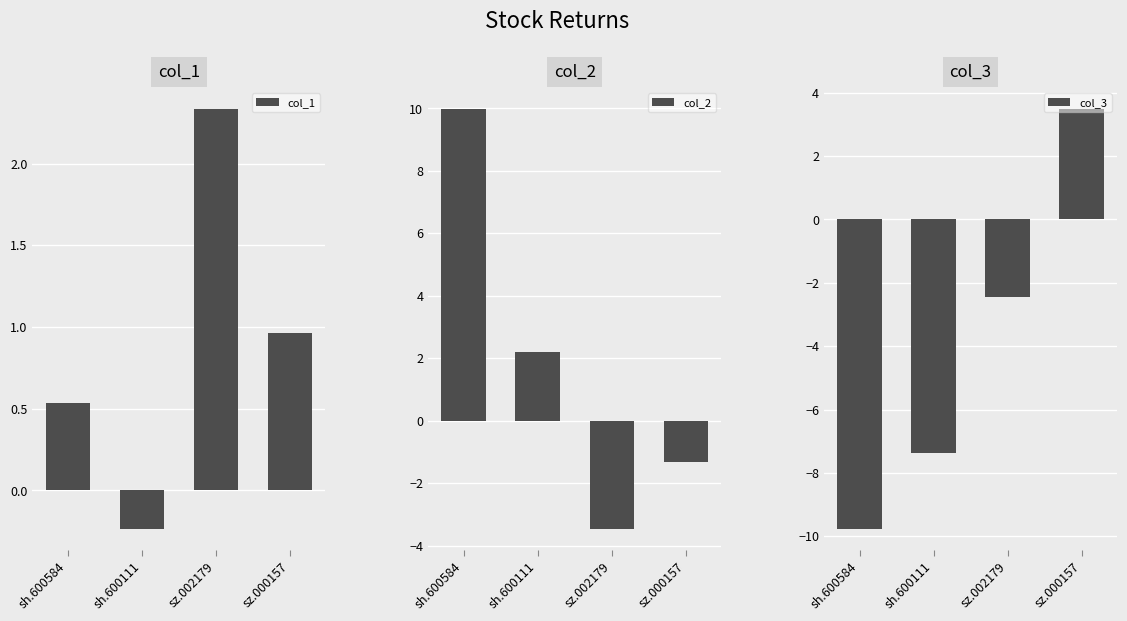

What is the greatest value displayed?

10.0